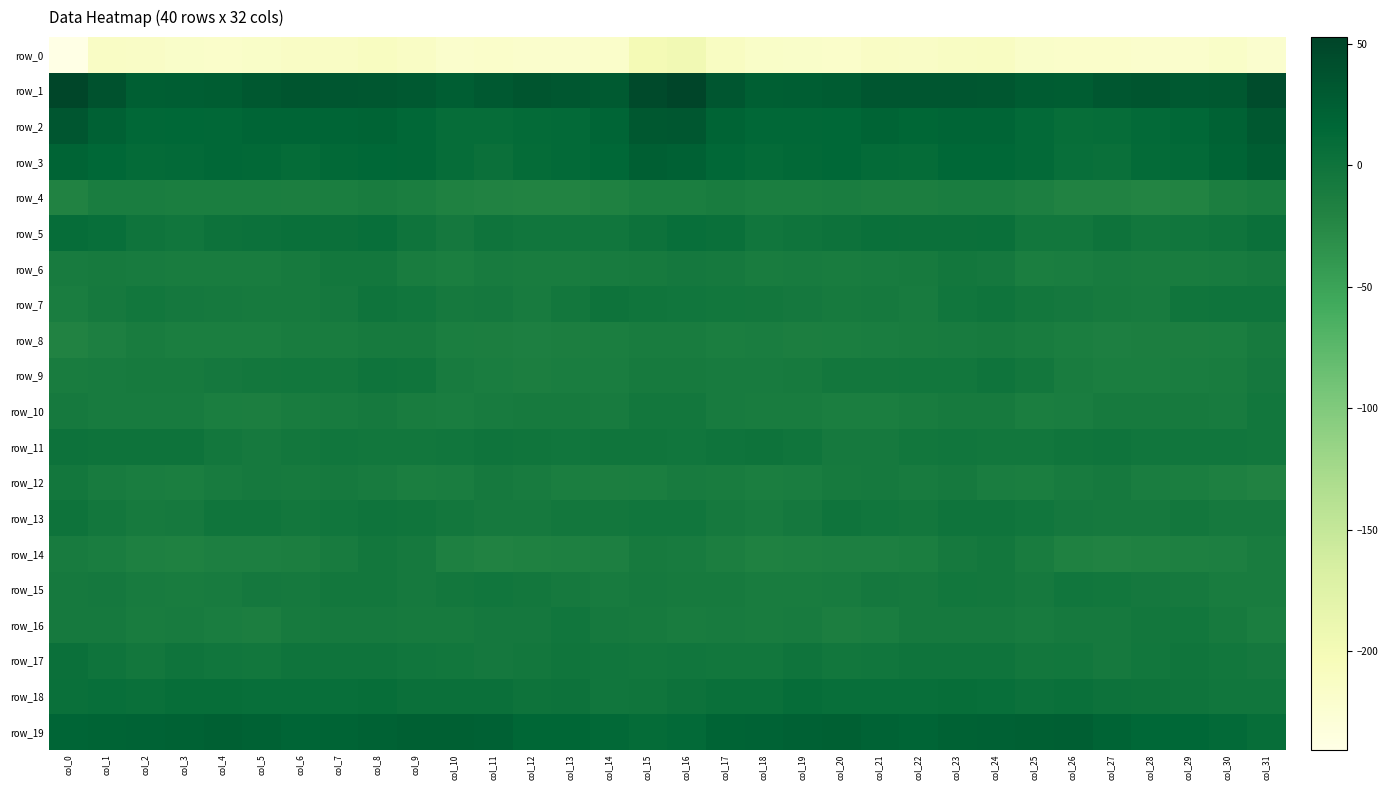

Reading left to right, what are all the values shown in this chart?

row_0: -240.4	-213.1	-214.6	-216.8	-217.8	-215.3	-213.8	-213.8	-210.5	-213.7	-218.7	-218.3	-219.1	-219.3	-217.9	-200.1	-196.3	-211.1	-215.7	-217.2	-217.7	-213.7	-214.9	-212.2	-210.7	-216.6	-218.5	-218.5	-219.5	-218.9	-215.4	-221.1
row_1: 51.3	38.2	25.3	25.4	26.7	31.3	34.8	33.9	33.0	30.7	25.8	30.3	35.3	32.7	29.4	46.5	52.8	33.9	24.5	25.5	27.9	33.3	34.2	33.8	32.6	28.1	26.6	32.8	35.4	30.9	31.6	44.2
row_2: 34.4	22.7	13.9	15.1	14.4	17.7	18.1	17.3	18.6	14.7	8.9	8.3	10.8	12.5	17.5	31.6	32.4	19.4	14.0	14.6	15.2	18.7	16.9	18.4	17.8	11.9	8.1	9.1	11.6	13.8	21.5	31.3
row_3: 19.5	15.7	11.1	12.5	14.9	13.4	9.5	13.5	15.5	13.8	8.5	4.0	9.5	11.8	15.1	24.4	22.0	14.5	11.0	13.2	15.5	11.3	9.9	15.3	15.1	11.9	5.9	5.6	11.0	12.4	18.9	27.3
row_4: -18.9	-12.4	-11.6	-12.9	-12.7	-12.9	-14.8	-12.6	-11.3	-13.1	-17.8	-19.0	-19.9	-20.2	-17.2	-13.2	-13.6	-10.4	-12.8	-13.0	-12.2	-14.0	-14.4	-11.9	-11.5	-15.3	-19.0	-18.6	-20.6	-19.4	-14.7	-10.2
row_5: 8.3	6.8	-0.5	-2.3	1.8	3.5	5.6	3.9	6.0	-0.3	-5.7	-0.4	-2.6	-3.3	-2.4	1.9	6.7	5.0	-3.0	-0.3	2.2	4.9	4.5	4.6	5.1	-4.3	-4.0	0.1	-3.5	-3.3	-0.5	3.7
row_6: -9.7	-8.9	-9.3	-10.3	-10.6	-10.8	-8.8	-5.5	-5.4	-10.3	-13.2	-10.1	-11.0	-10.7	-10.1	-8.0	-6.0	-7.9	-10.5	-9.8	-11.1	-10.0	-8.1	-4.8	-6.7	-12.8	-11.8	-10.2	-11.0	-10.5	-9.9	-7.6
row_7: -11.4	-6.9	-3.5	-6.4	-7.4	-8.1	-8.0	-6.1	-0.6	-2.6	-7.4	-6.7	-9.7	-4.9	0.2	-1.2	-3.2	-3.9	-4.7	-6.7	-8.4	-7.2	-9.1	-3.0	-0.8	-5.3	-6.6	-8.0	-9.2	-2.0	-0.8	-0.5
row_8: -18.7	-14.9	-11.3	-13.4	-13.1	-13.0	-10.8	-10.3	-8.6	-9.1	-13.6	-14.1	-15.3	-14.1	-13.3	-10.6	-11.4	-12.6	-11.5	-13.8	-13.2	-12.1	-11.1	-9.2	-8.6	-11.1	-13.6	-15.2	-14.7	-13.8	-13.0	-8.5
row_9: -10.3	-9.8	-9.1	-8.8	-5.7	-5.0	-4.1	-4.8	-1.0	-1.6	-9.7	-12.4	-14.6	-11.7	-11.7	-8.3	-8.1	-9.3	-9.2	-8.1	-5.0	-5.0	-4.3	-3.7	-0.2	-4.6	-11.3	-13.4	-13.6	-11.6	-11.0	-6.5
row_10: -7.6	-9.1	-10.0	-10.0	-12.7	-13.8	-10.9	-9.7	-7.8	-11.3	-12.4	-9.6	-9.0	-8.4	-9.3	-5.6	-5.5	-9.6	-10.3	-11.1	-13.3	-13.1	-10.2	-8.9	-8.4	-12.9	-11.4	-9.0	-9.0	-8.3	-9.6	-3.8
row_11: 2.0	0.5	0.5	0.7	-5.3	-7.8	-4.7	-2.8	-3.8	-3.4	-2.5	-0.9	-1.1	-3.2	-1.4	-1.7	-2.5	-0.6	0.9	-1.2	-7.0	-6.8	-3.7	-3.1	-3.6	-3.5	-2.0	-0.5	-2.2	-2.6	-2.4	-4.3
row_12: -5.0	-9.3	-11.9	-12.5	-9.8	-7.1	-9.0	-7.9	-10.0	-12.7	-11.4	-7.9	-10.1	-13.0	-14.2	-12.7	-9.7	-11.3	-12.9	-11.9	-8.2	-7.4	-9.8	-7.3	-11.6	-12.9	-10.1	-7.7	-11.5	-13.6	-16.2	-18.2
row_13: 0.7	-4.8	-8.5	-7.6	-2.0	-1.6	-4.8	-2.9	-0.1	-1.6	-5.3	-6.8	-7.8	-5.6	-5.6	-2.8	-2.6	-7.1	-9.4	-5.7	-0.5	-3.0	-5.5	-0.9	-0.4	-3.2	-6.1	-6.9	-7.2	-5.2	-7.0	-7.8
row_14: -9.1	-11.8	-16.0	-17.3	-15.9	-15.7	-14.7	-9.7	-5.6	-7.1	-16.7	-18.7	-18.2	-16.6	-15.9	-8.4	-9.8	-14.0	-17.2	-16.8	-15.6	-15.8	-13.3	-7.9	-4.6	-11.3	-17.7	-18.5	-18.1	-16.2	-15.2	-10.8
row_15: -7.2	-5.9	-9.8	-11.2	-10.2	-6.4	-7.3	-5.0	-4.5	-6.9	-5.4	-2.5	-5.2	-7.1	-9.3	-7.5	-8.1	-8.0	-10.5	-11.1	-9.1	-6.0	-7.2	-4.4	-5.2	-7.6	-3.2	-3.5	-6.4	-7.5	-10.3	-11.0
row_16: -7.0	-7.3	-10.6	-9.1	-11.8	-13.9	-8.1	-7.8	-6.9	-8.9	-8.2	-6.6	-5.9	-3.3	-7.0	-9.0	-10.9	-9.5	-10.7	-9.3	-13.7	-11.5	-7.7	-7.7	-7.4	-9.4	-7.1	-6.9	-4.7	-4.0	-8.7	-12.6
row_17: 4.2	-0.4	-4.8	-0.9	-2.4	-3.8	-1.0	-0.4	-0.7	-3.3	-4.2	-6.3	-5.6	-1.8	-2.9	-3.8	-2.9	-3.6	-3.7	-0.9	-3.5	-2.8	-0.5	-0.9	-0.9	-4.8	-4.0	-7.4	-3.6	-1.8	-3.6	-6.5
row_18: 5.4	6.6	4.9	7.6	7.7	6.5	5.9	6.8	7.2	3.6	4.5	3.8	0.5	1.2	-2.5	-1.2	2.2	5.4	5.6	8.5	6.9	6.3	6.0	7.2	6.0	2.8	5.3	1.9	1.0	0.1	-2.6	-3.2
row_19: 17.6	19.5	19.8	21.4	23.7	21.7	17.8	19.4	21.8	23.5	24.1	22.0	16.3	16.4	12.8	9.7	12.4	19.4	19.9	23.0	23.3	20.1	17.5	20.7	22.1	23.6	24.2	19.5	15.9	15.5	12.3	7.8